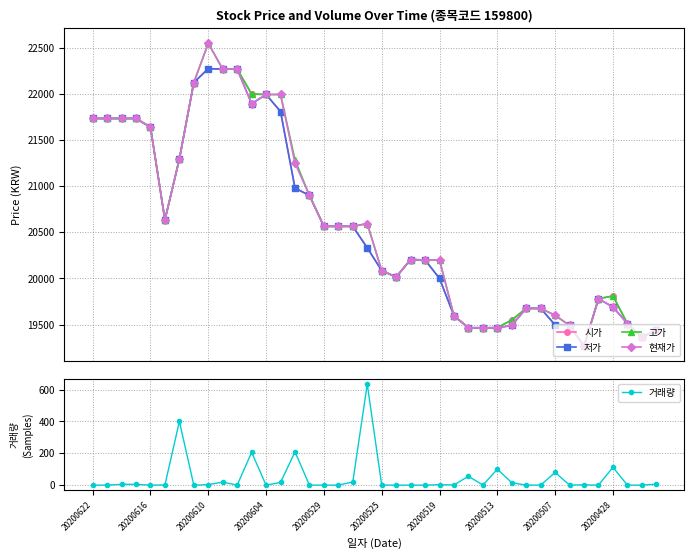

List the series in order of their peak value, lowest first.

거래량, 시가, 저가, 고가, 현재가